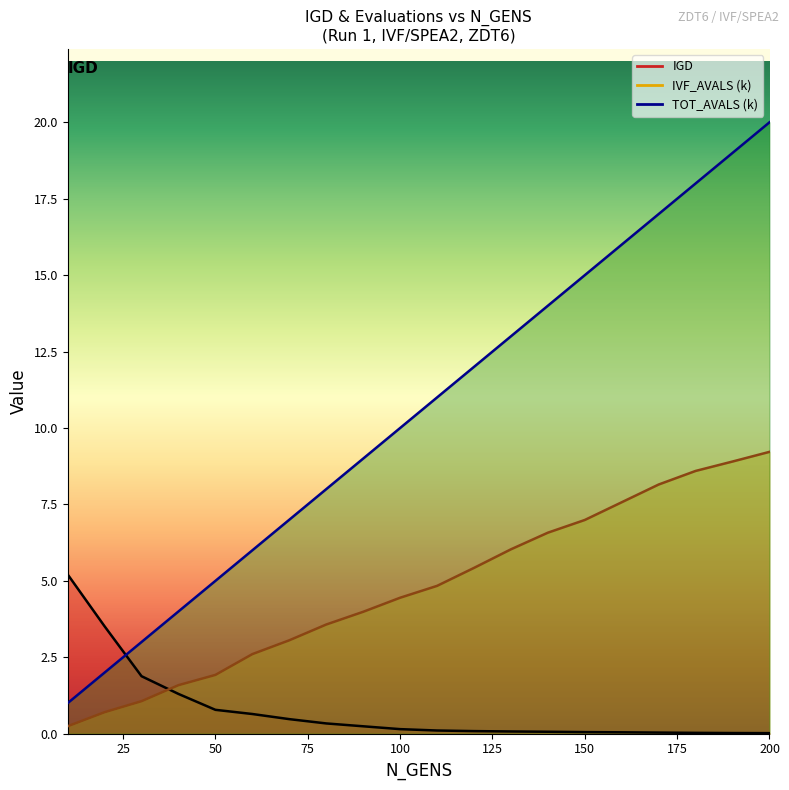

At how many categories does at least one series exceed 11?

9